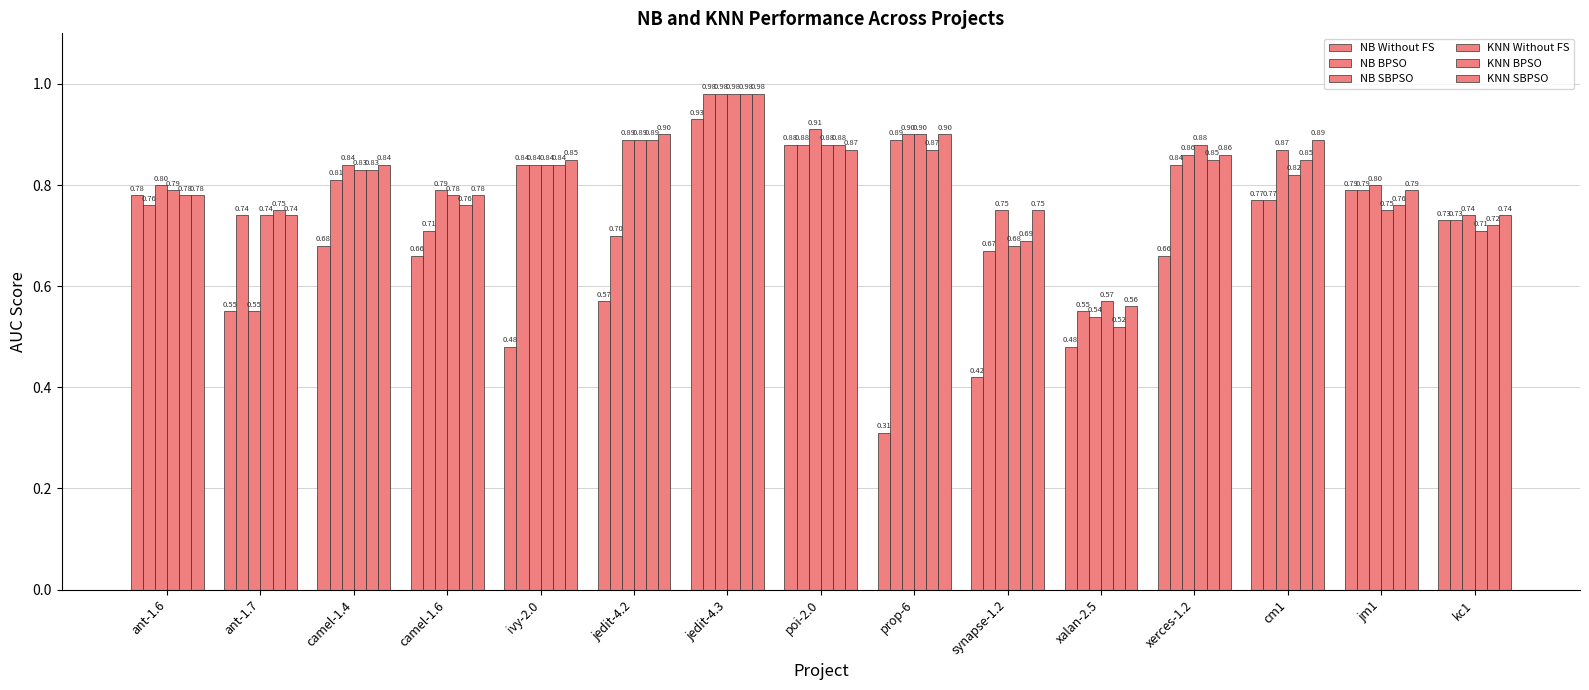

At which category is the sum across all series the highest?

jedit-4.3